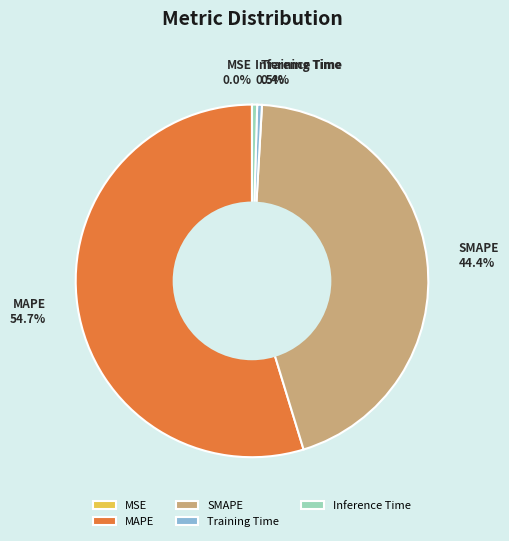

Which slice represents more than half of the pie?

MAPE